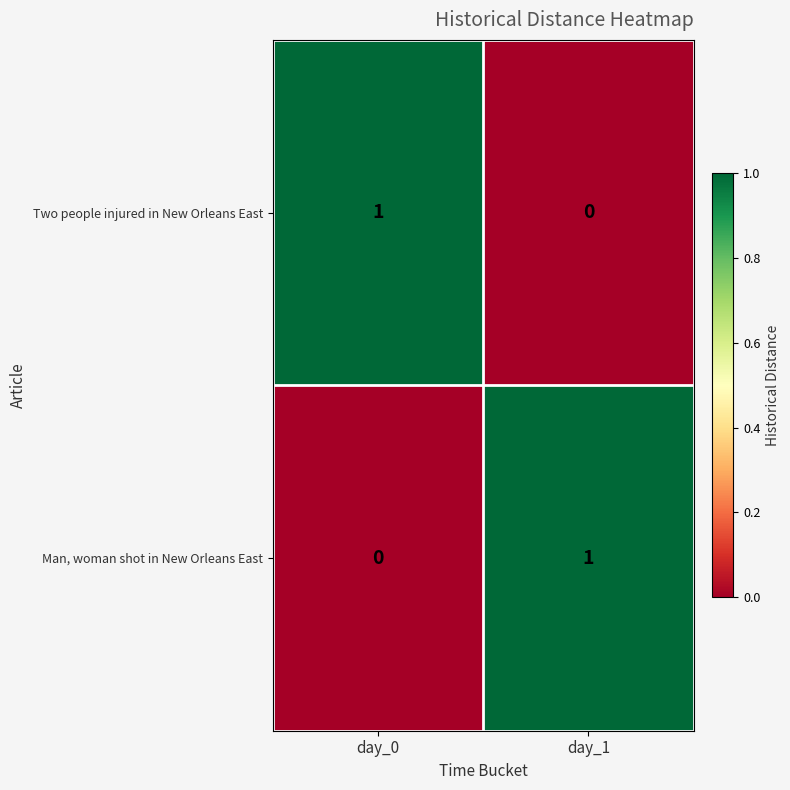

Reading left to right, what are all the values shown in this chart?

Two people injured in New Orleans East: 1	0
Man, woman shot in New Orleans East: 0	1